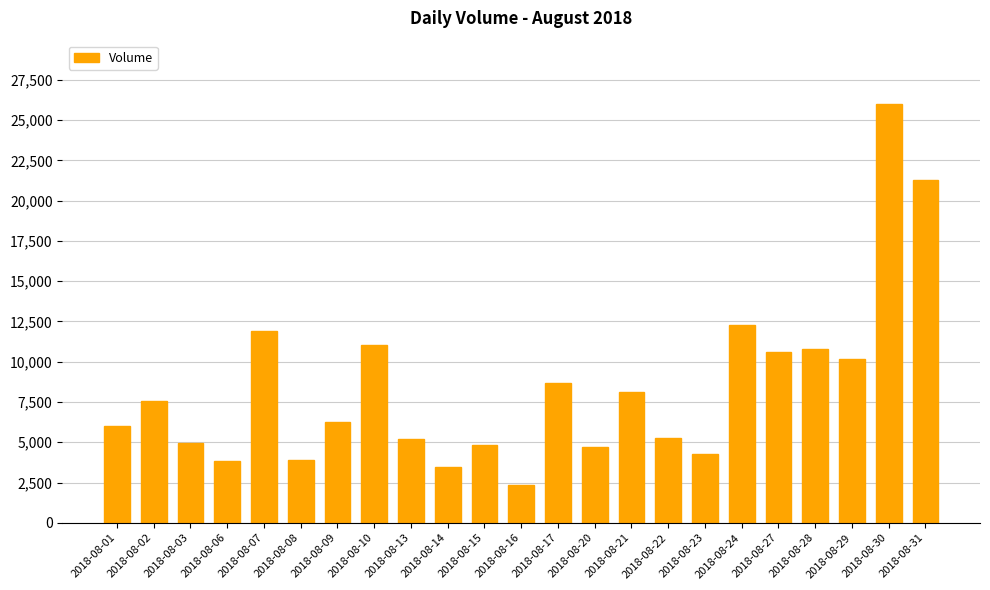

Which category has the highest value across all series?

2018-08-30